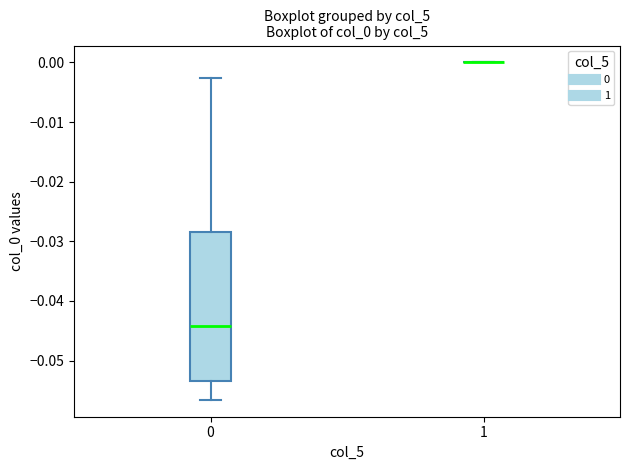

Reading left to right, transcribe this box plot: for each box, give where its median line is, the range the box spans, and where its two whiskers end, as read against the y-axis. The values are not printed on the chart, so give them approximately, as read against the axis.

0: median -0.044, box -0.053 to -0.028, whiskers -0.057 to -0.003
1: box collapsed to a line at 0.000, whiskers 0.000 to 0.000